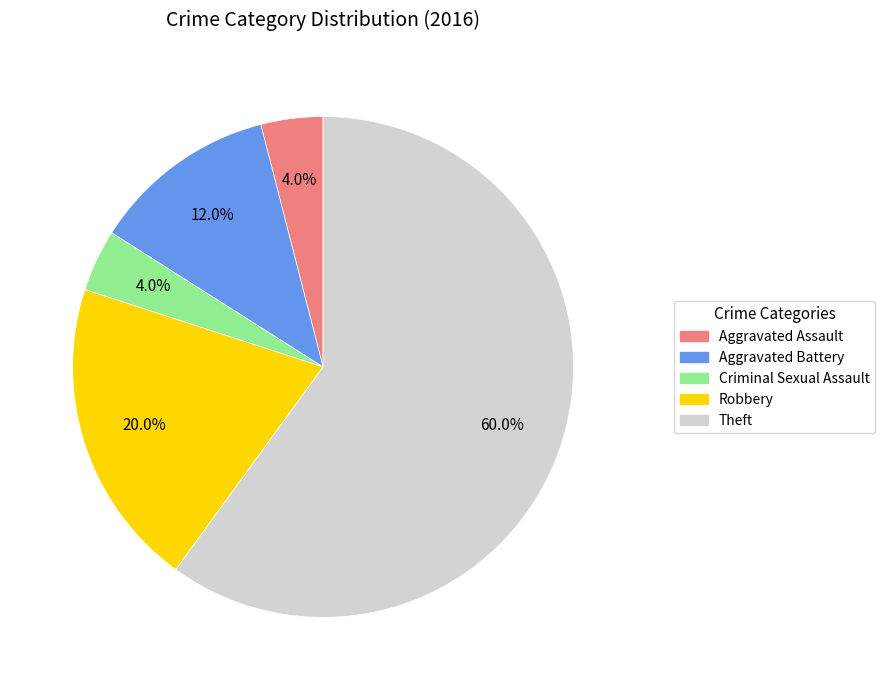

Which has a higher value, Criminal Sexual Assault or Robbery?

Robbery